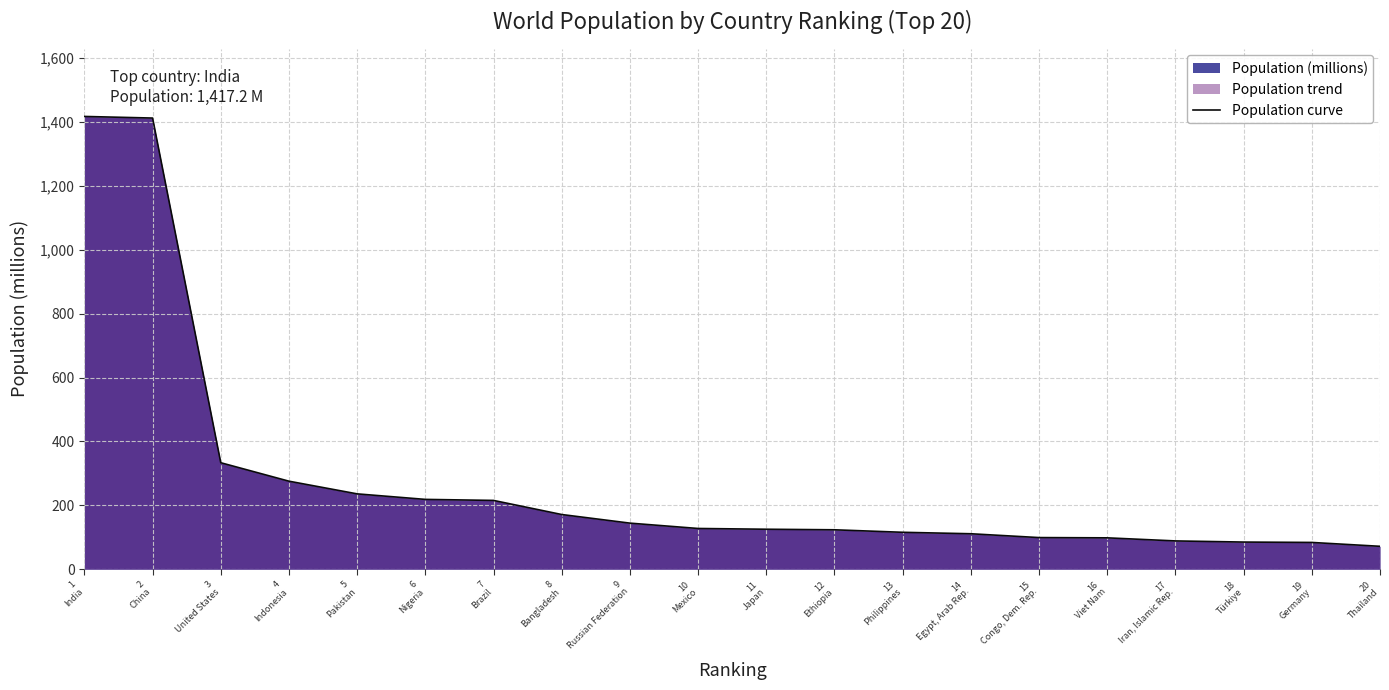

How many values are below 127?

10